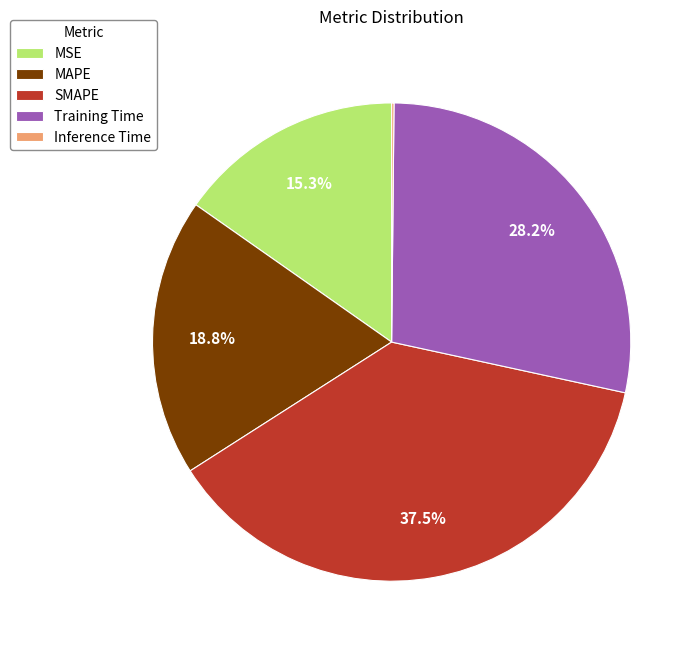

Which category has the biggest portion of the pie?

SMAPE